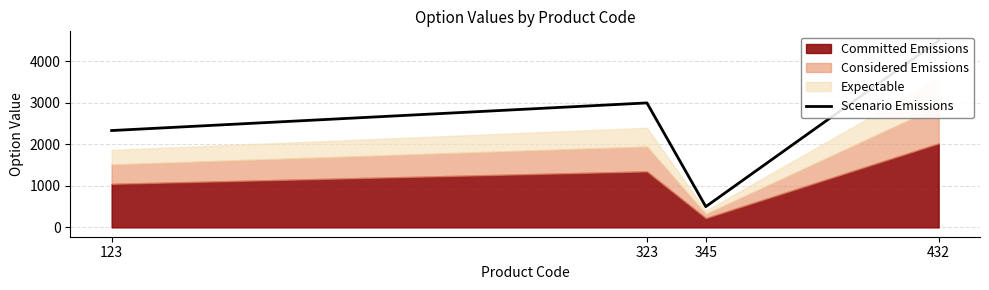

What is the value of the 3rd point from the left?

500